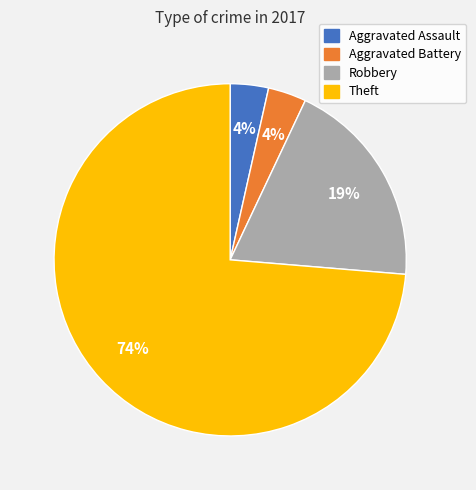

To the nearest percent, what is the average slice percentage?

25%